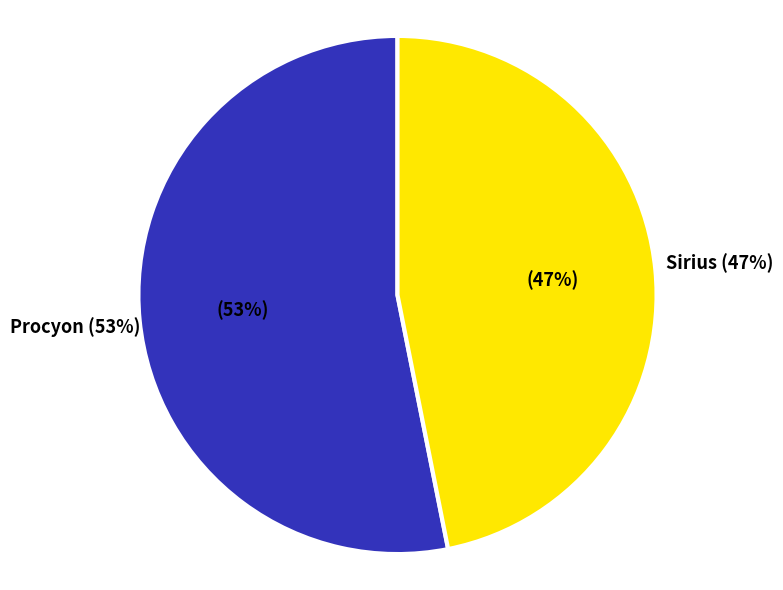

Count the number of slices in the pie.

2